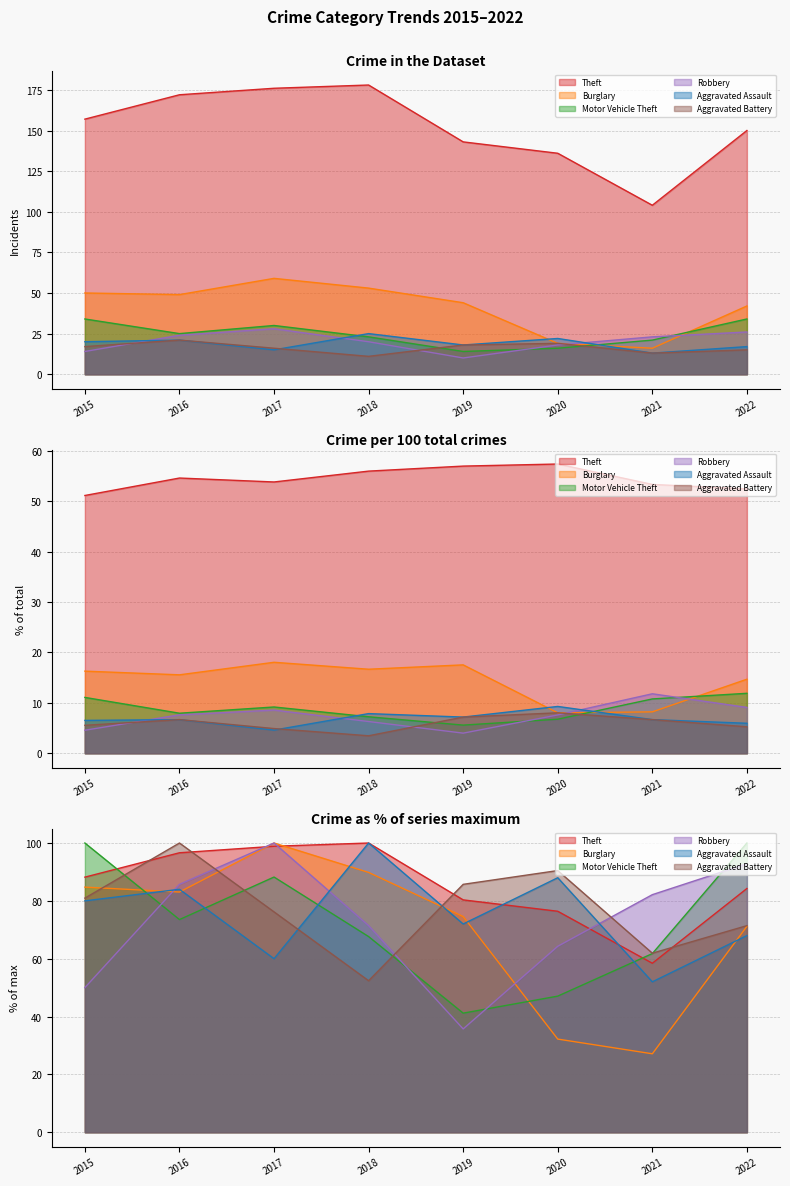

What is the sum of all Aggravated Assault values?

151.0